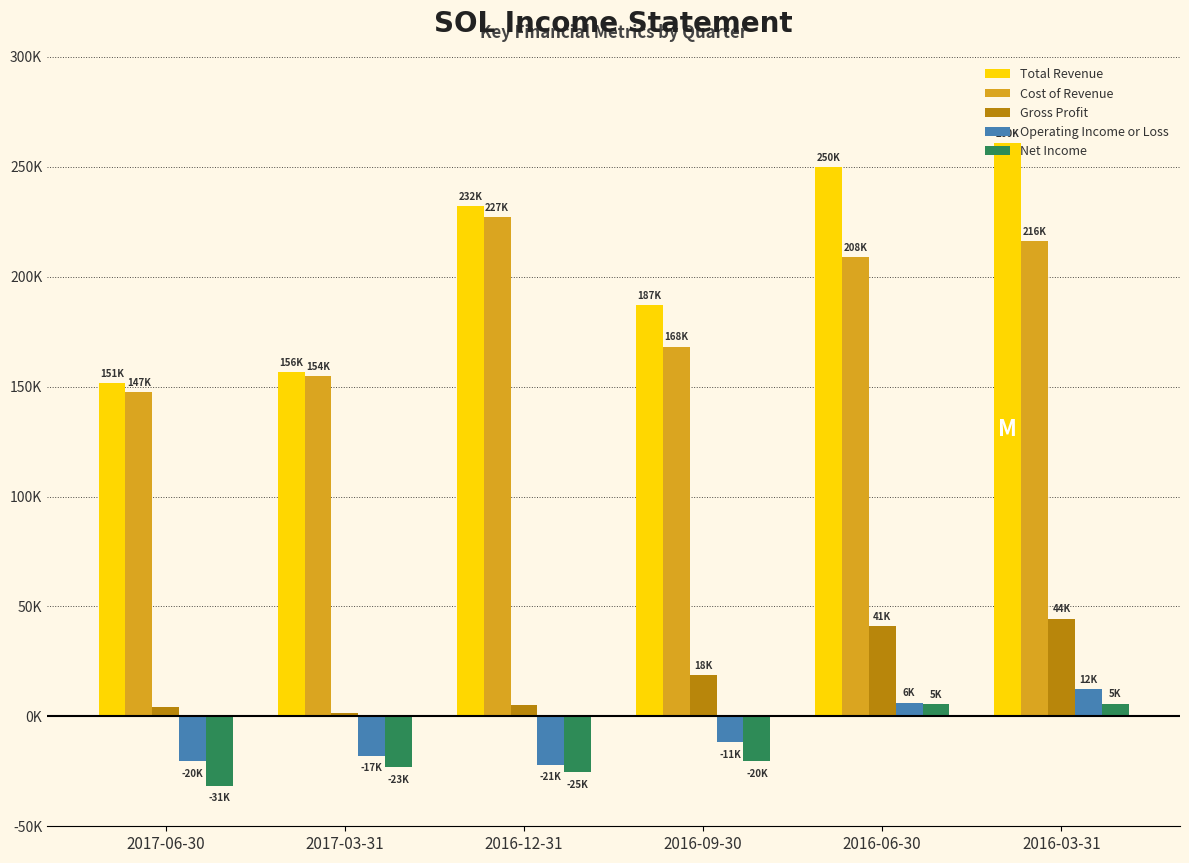

What are all the series names shown in the legend?

Total Revenue, Cost of Revenue, Gross Profit, Operating Income or Loss, Net Income